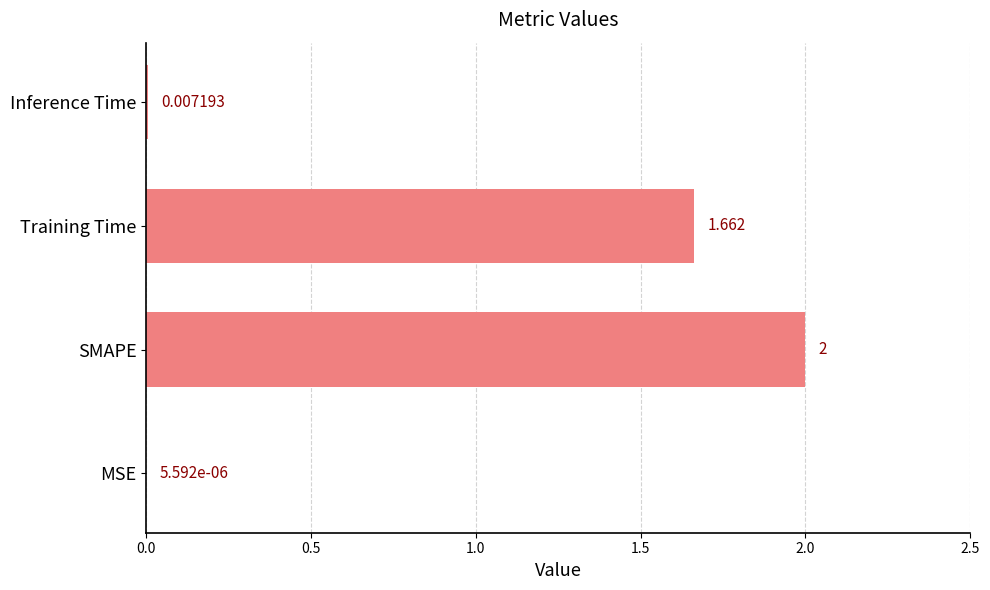

How many categories are shown in the chart?

4